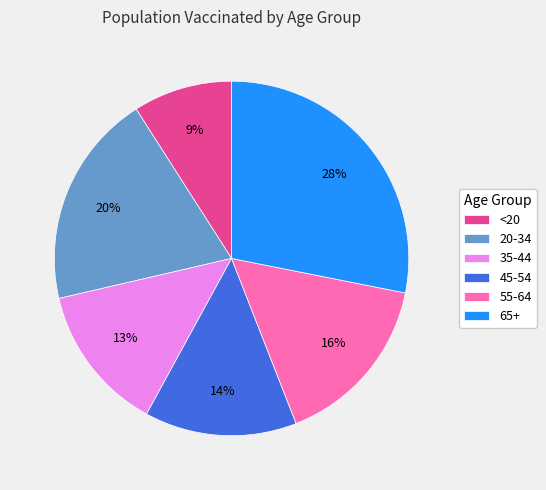

How many slices are in this pie chart?

6